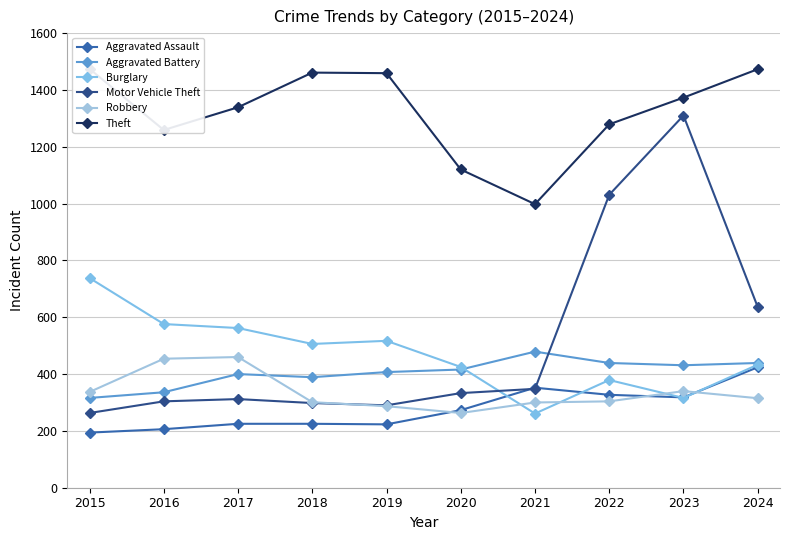

List the labels in order of Burglary value, largest first.

2015, 2016, 2017, 2019, 2018, 2024, 2020, 2022, 2023, 2021